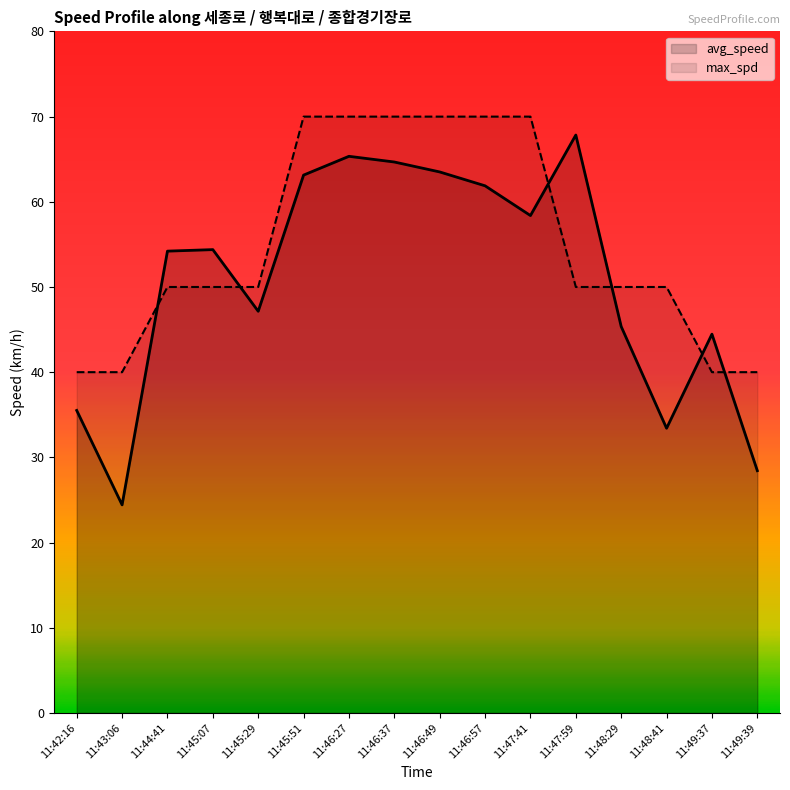

How many data points does each series have?

16